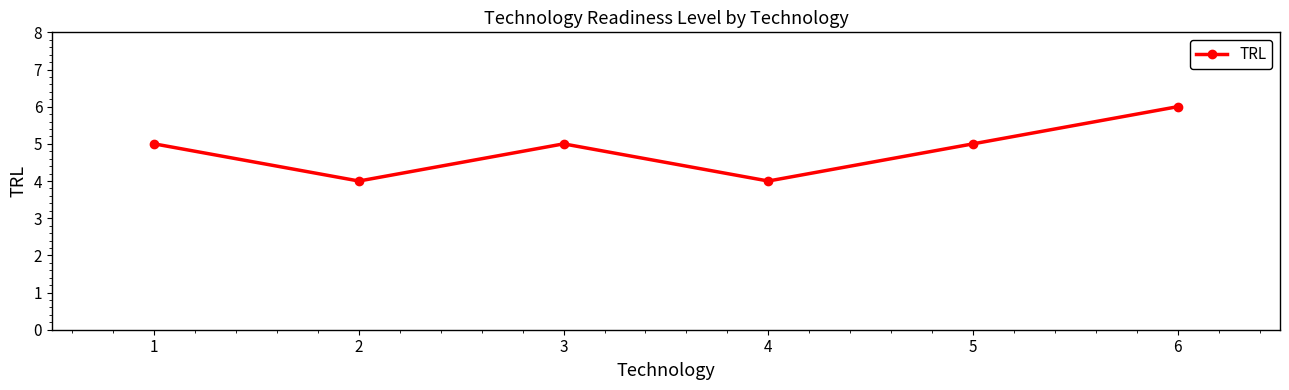

What is the value of the 1st point from the left?

5